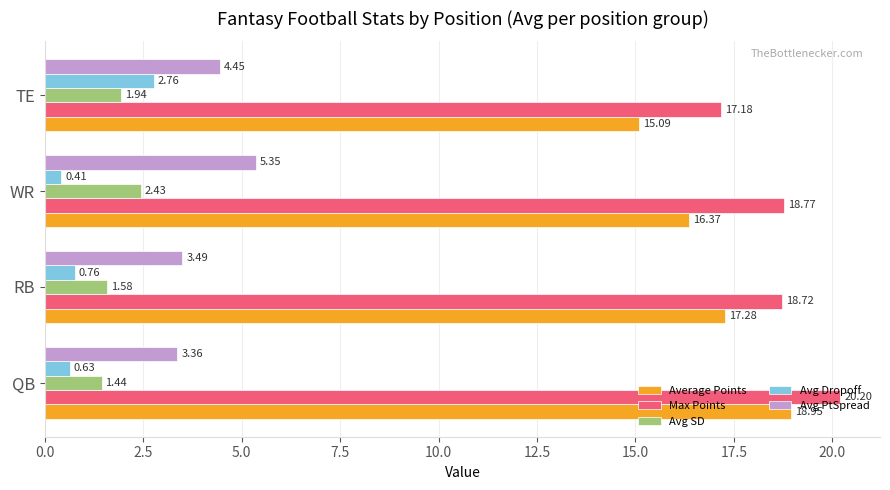

Count the Avg Dropoff values in the range 0 to 2.

3